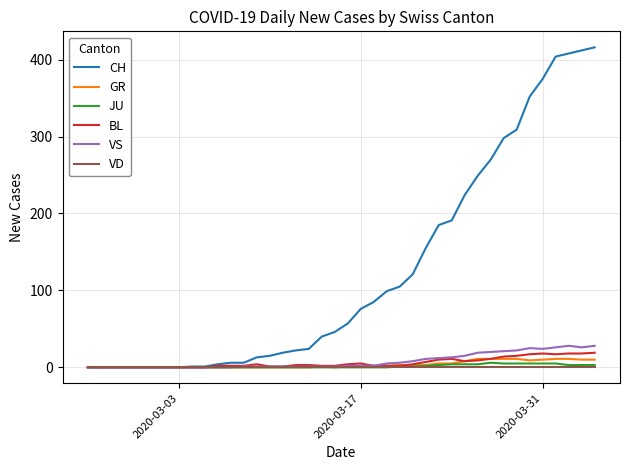

Which series has the largest total across all categories?

CH